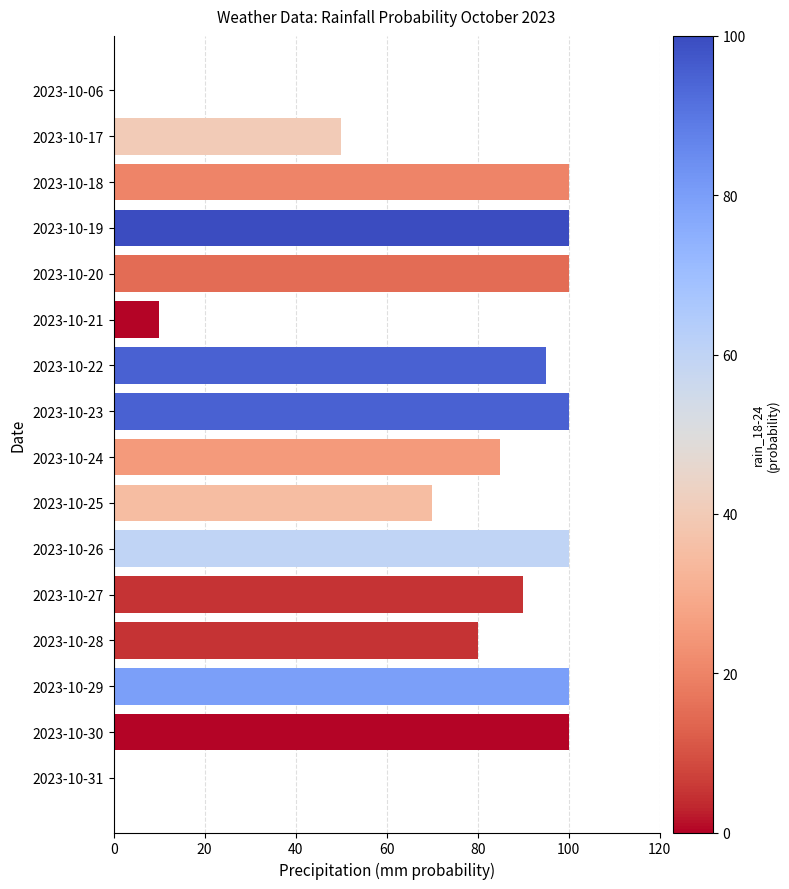

The chart shows a value of 89 at 2023-10-17. True or false?

False